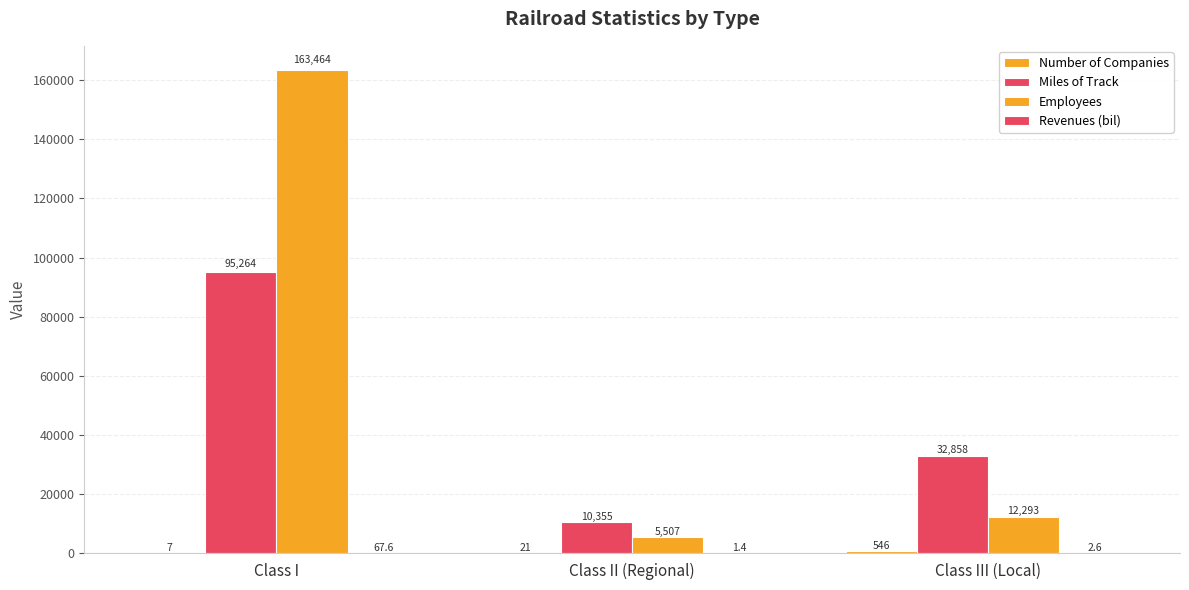

Are the bars horizontal?

No